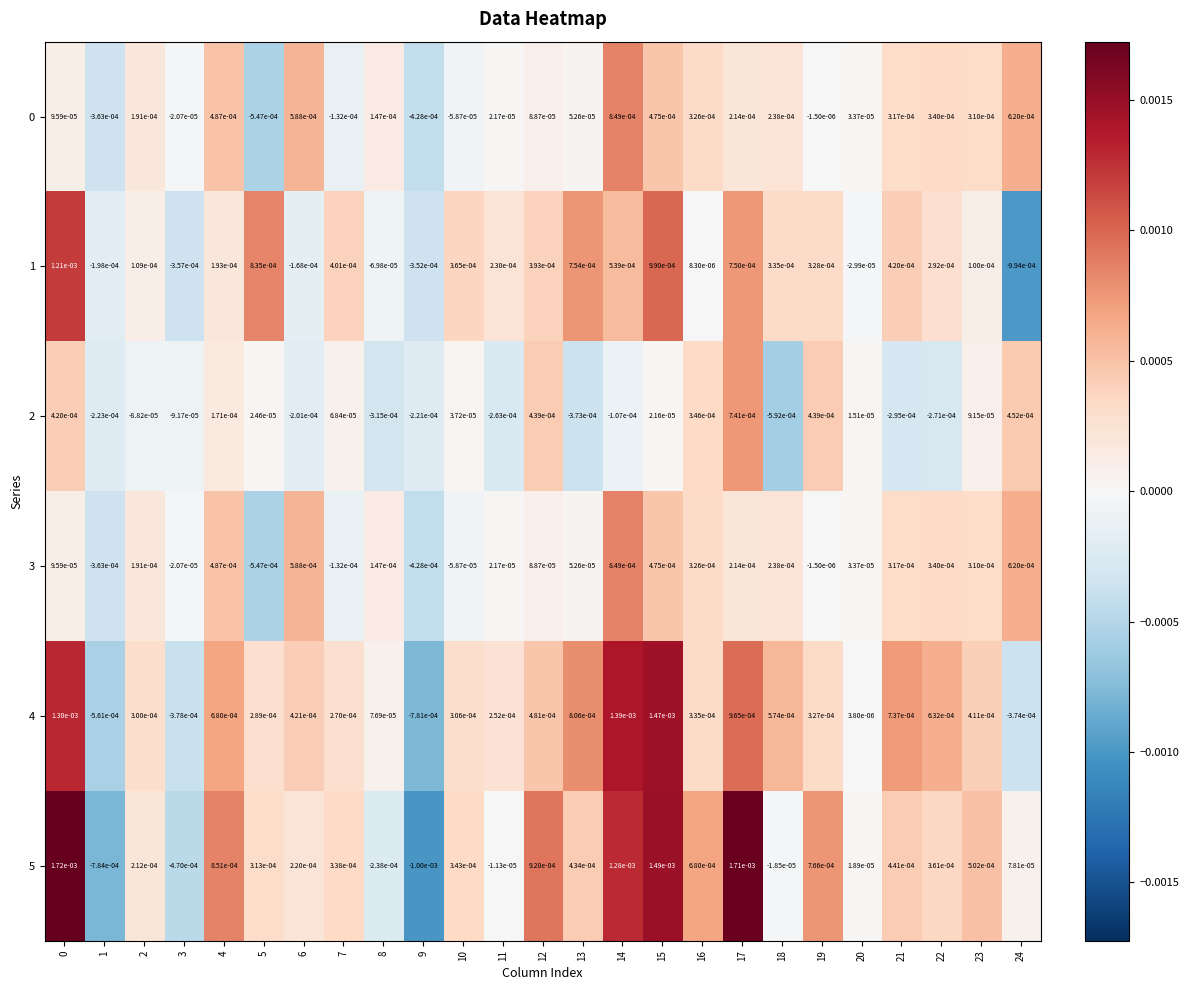

Is the value of 4 at 0 greater than the value of 3 at 21?

Yes